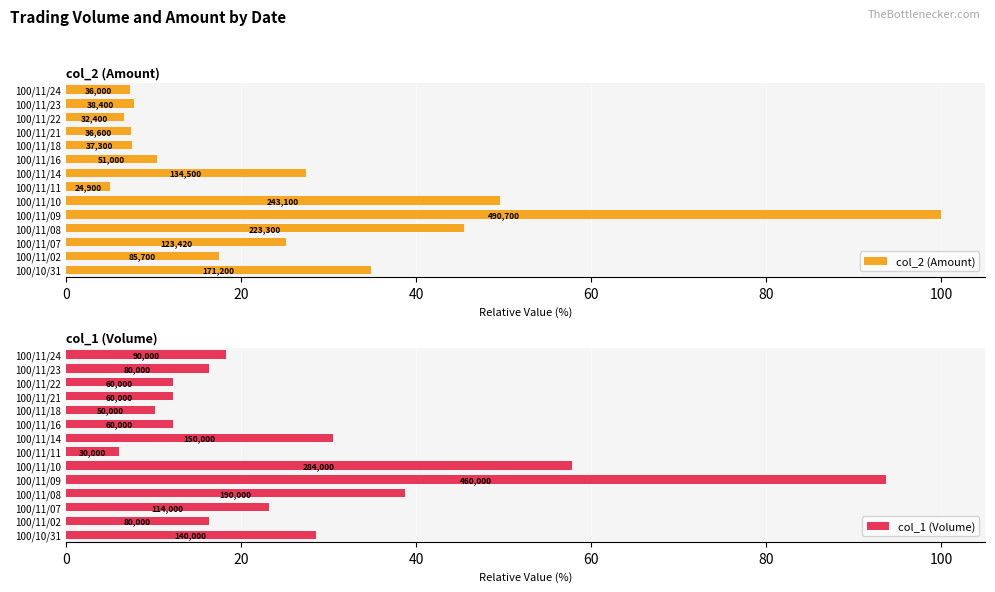

What is the average value of the col_1 (Volume) series?

26.9